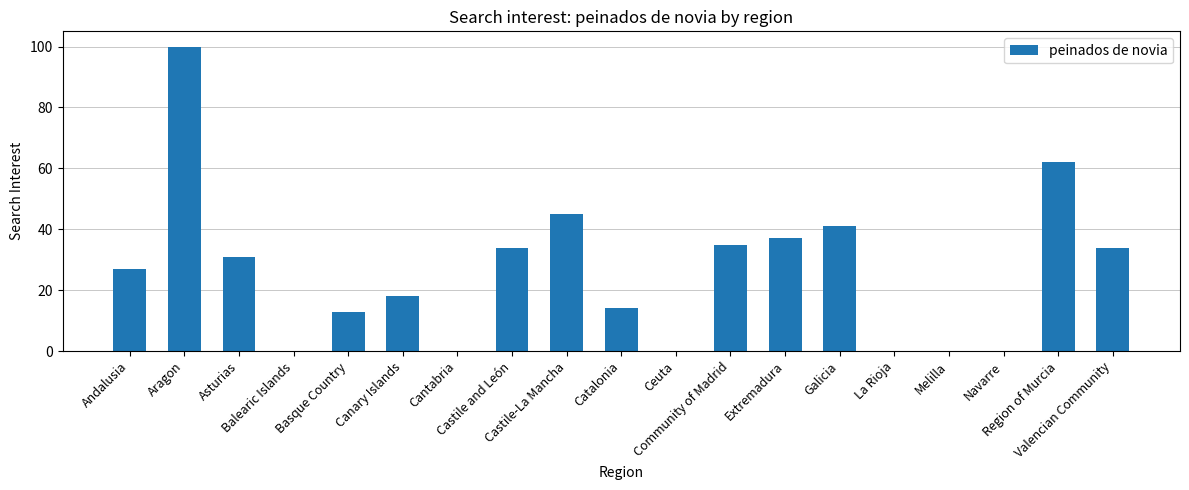

What is the sum of all values?

491